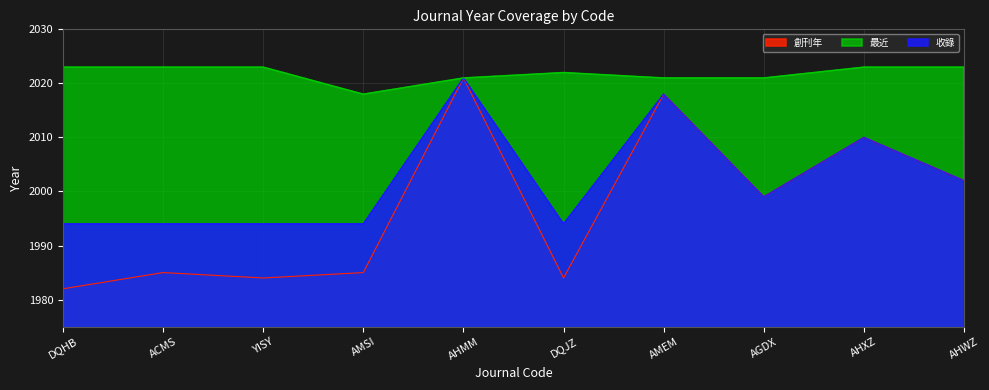

Reading right to left, list all the values displayed in this chart.

創刊年: AHWZ=2002	AHXZ=2010	AGDX=1999	AMEM=2018	DQJZ=1984	AHMM=2021	AMSI=1985	YISY=1984	ACMS=1985	DQHB=1982
收錄: AHWZ=2002	AHXZ=2010	AGDX=1999	AMEM=2018	DQJZ=1994	AHMM=2021	AMSI=1994	YISY=1994	ACMS=1994	DQHB=1994
最近: AHWZ=2023	AHXZ=2023	AGDX=2021	AMEM=2021	DQJZ=2022	AHMM=2021	AMSI=2018	YISY=2023	ACMS=2023	DQHB=2023